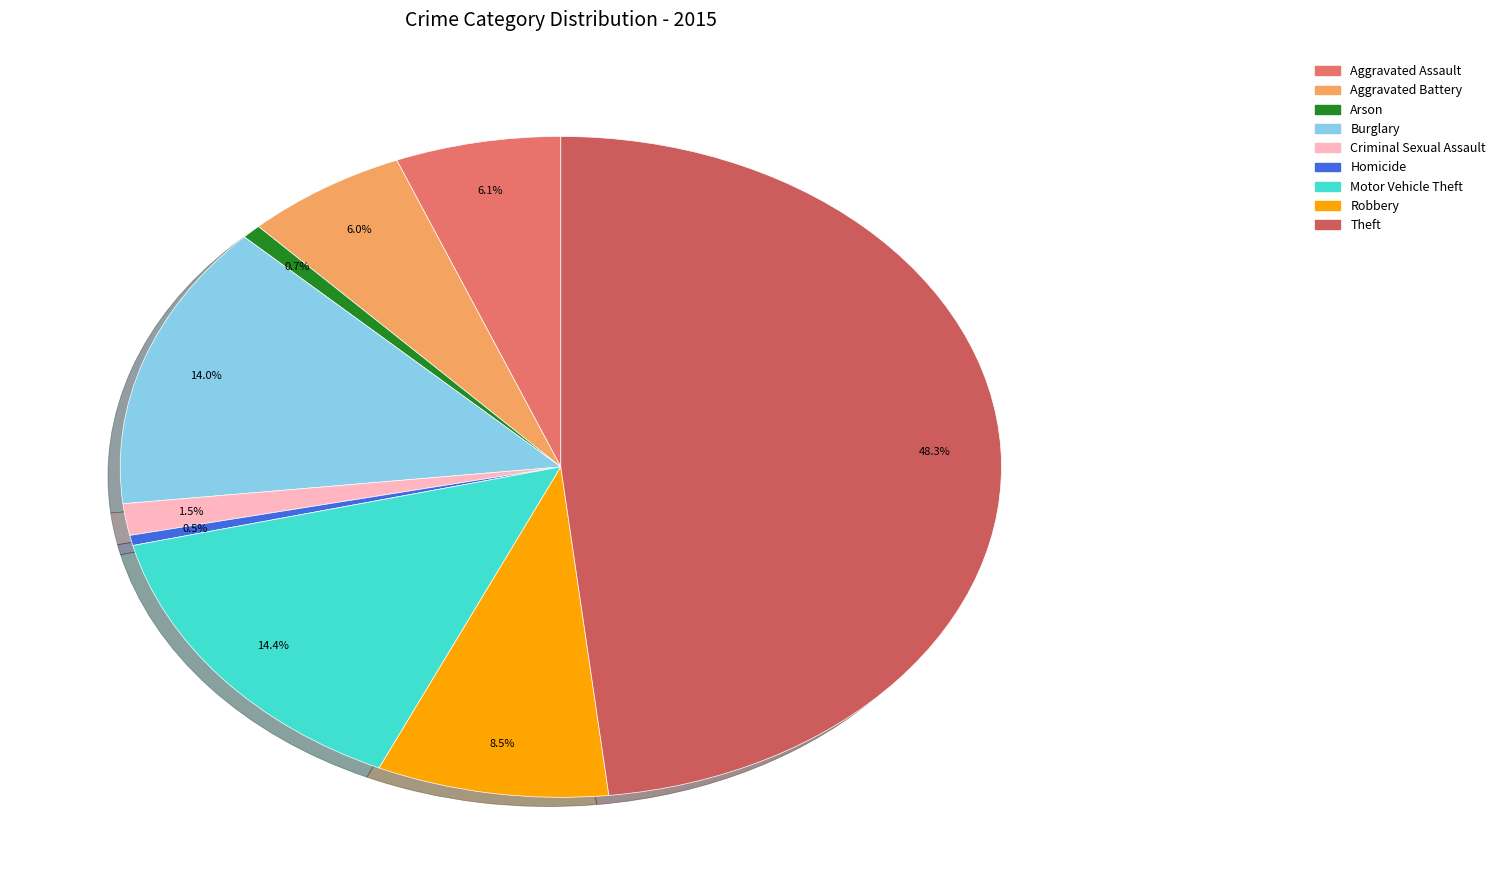

To the nearest percent, what percentage of the pie is Aggravated Assault?

6%